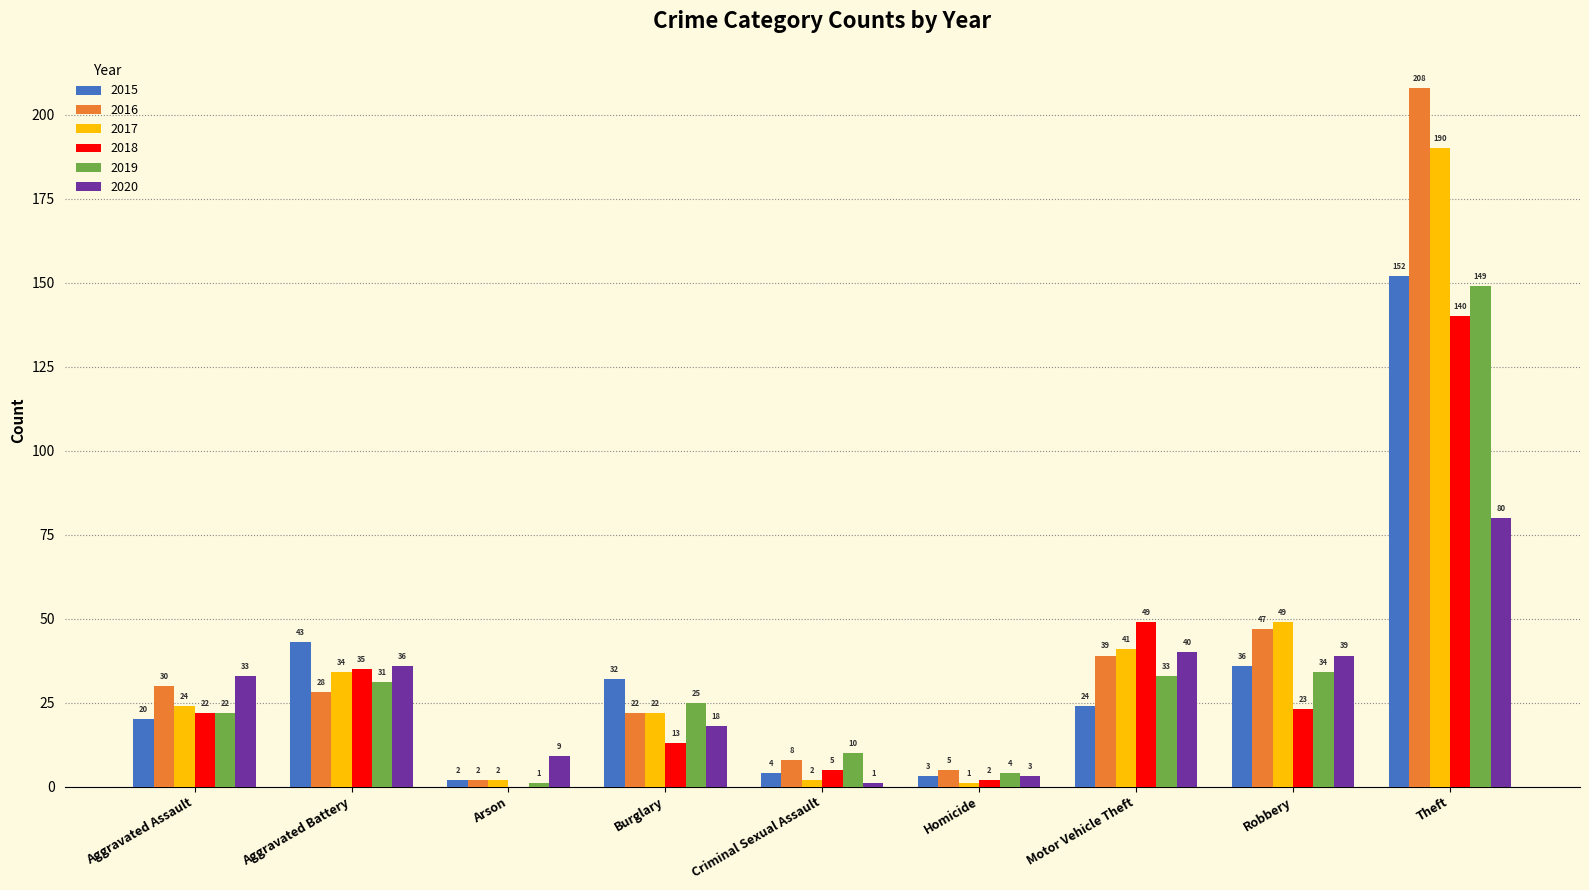

Is the value of 2017 at Homicide greater than the value of 2018 at Aggravated Battery?

No